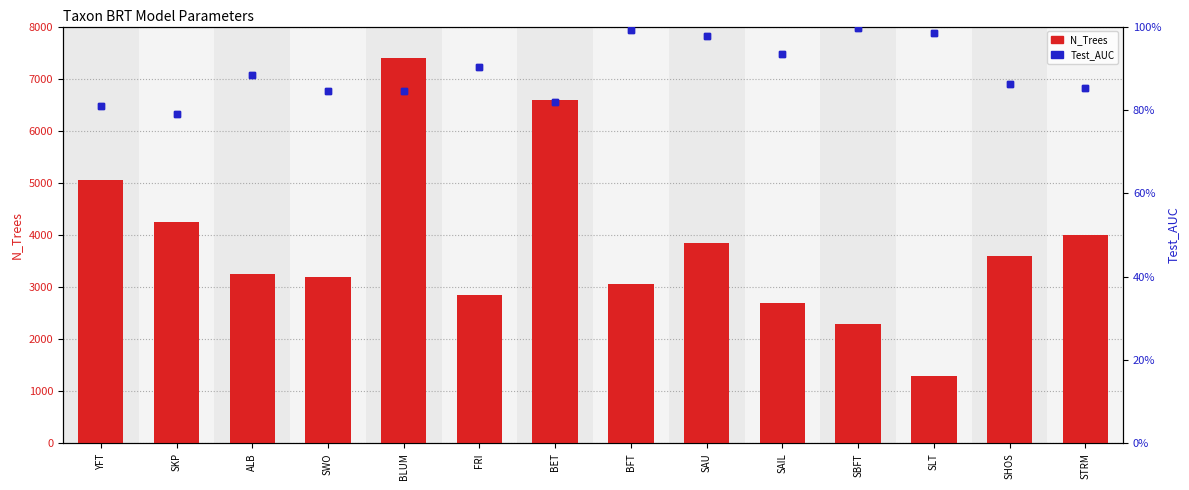

Are the bars grouped side by side (vs. stacked)?

Yes